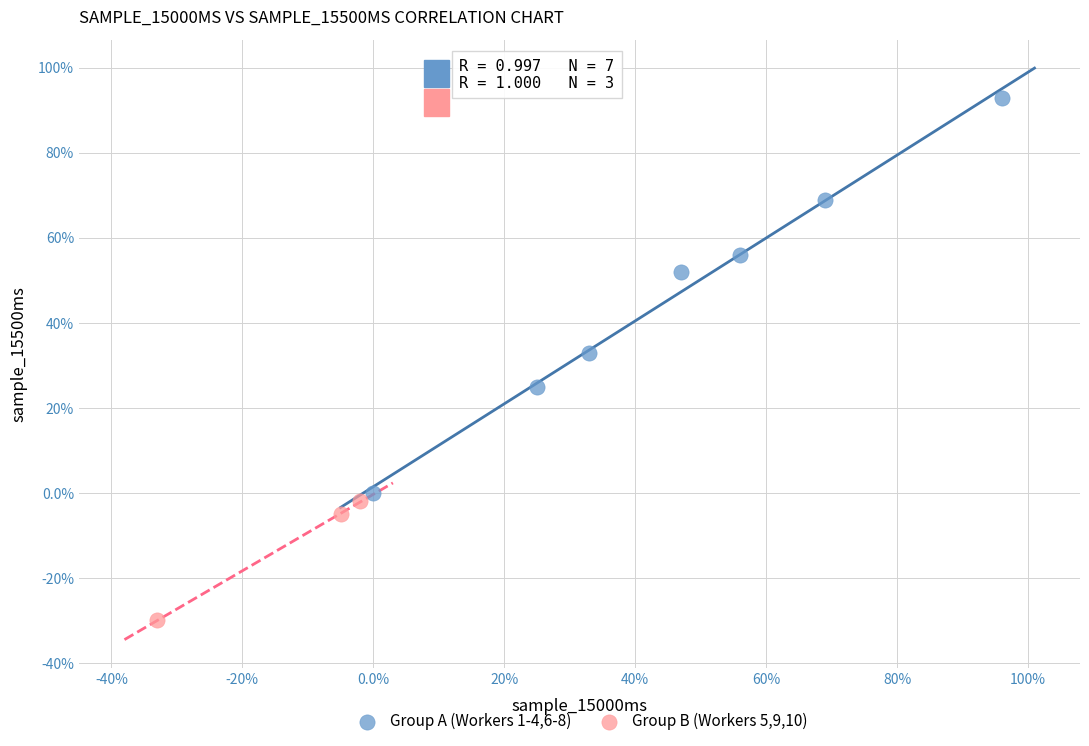

Which series reaches the minimum Y coordinate?

Group B (Workers 5,9,10)